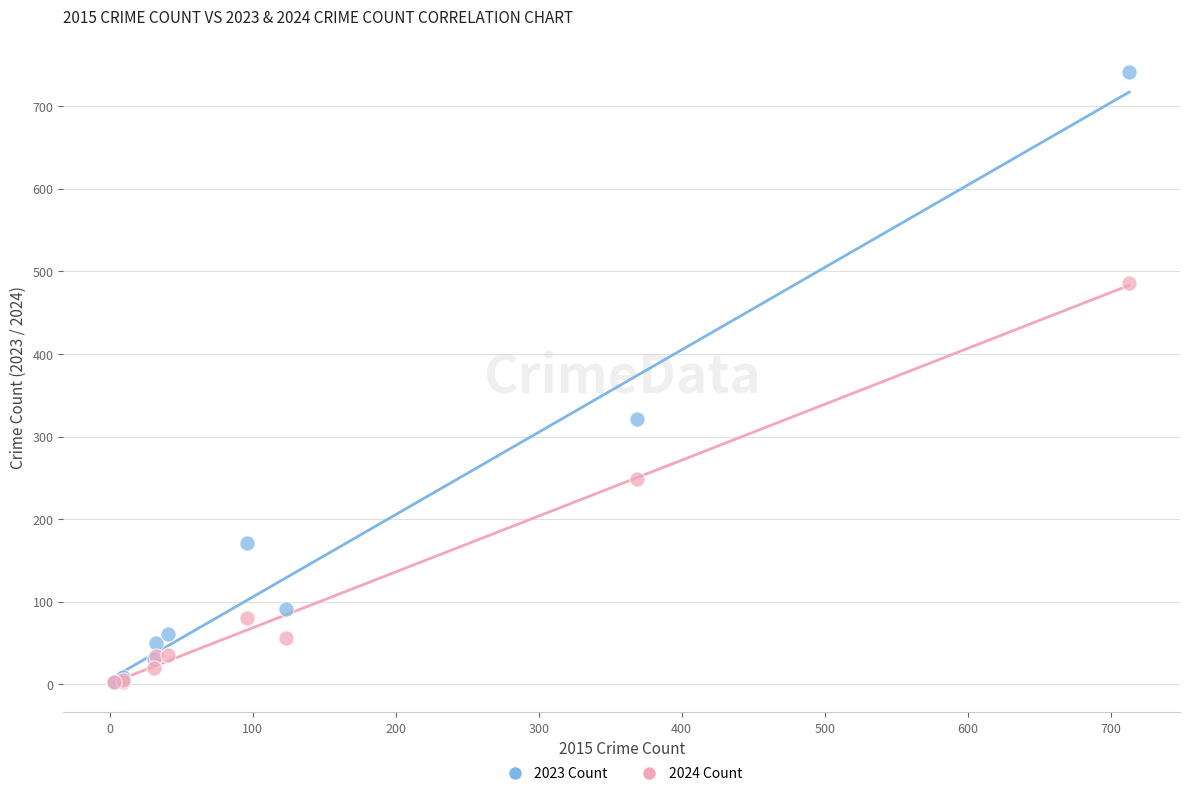

In the 2023 Count series, what Y value is closest to 372?

321